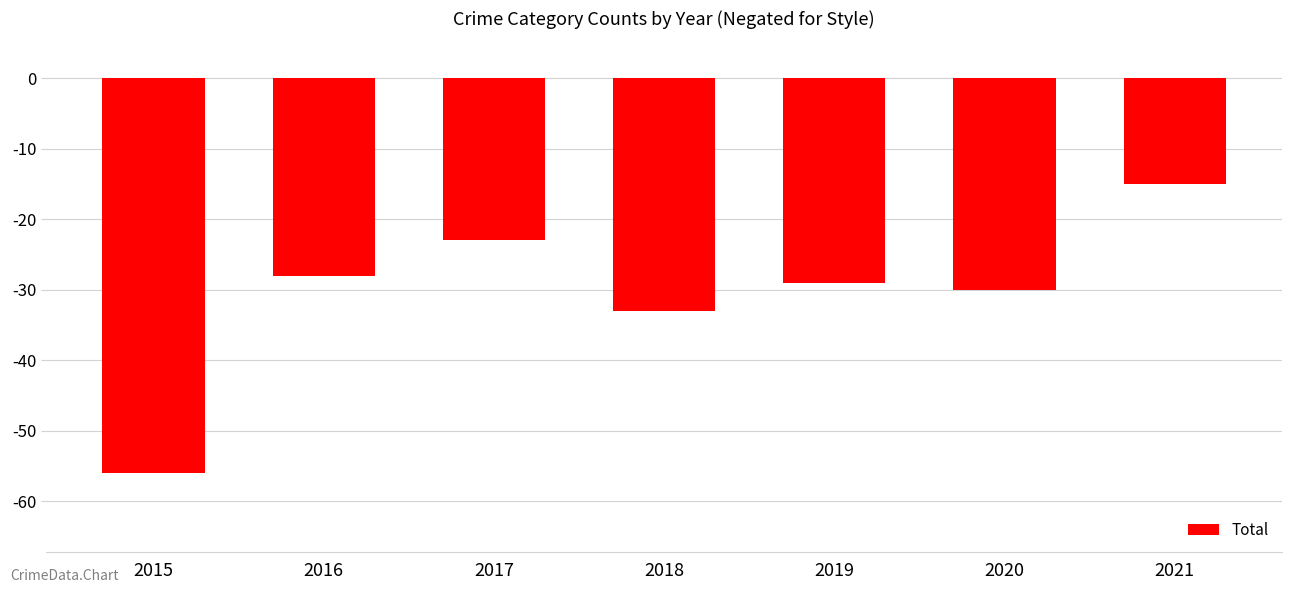

What is the value of the 5th bar from the left?

-29